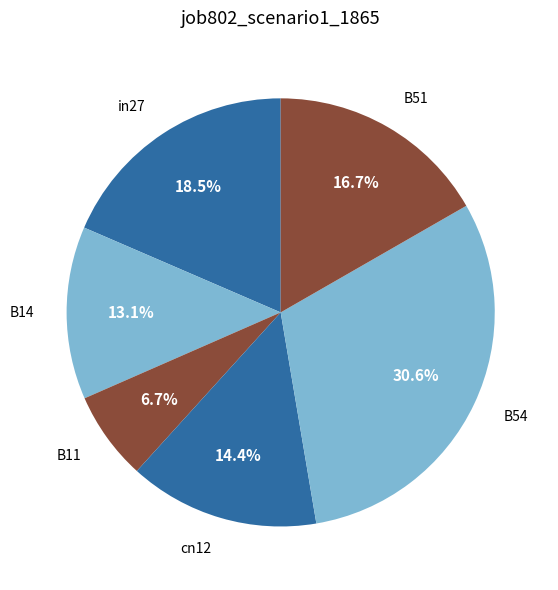

How many slices are in this pie chart?

6